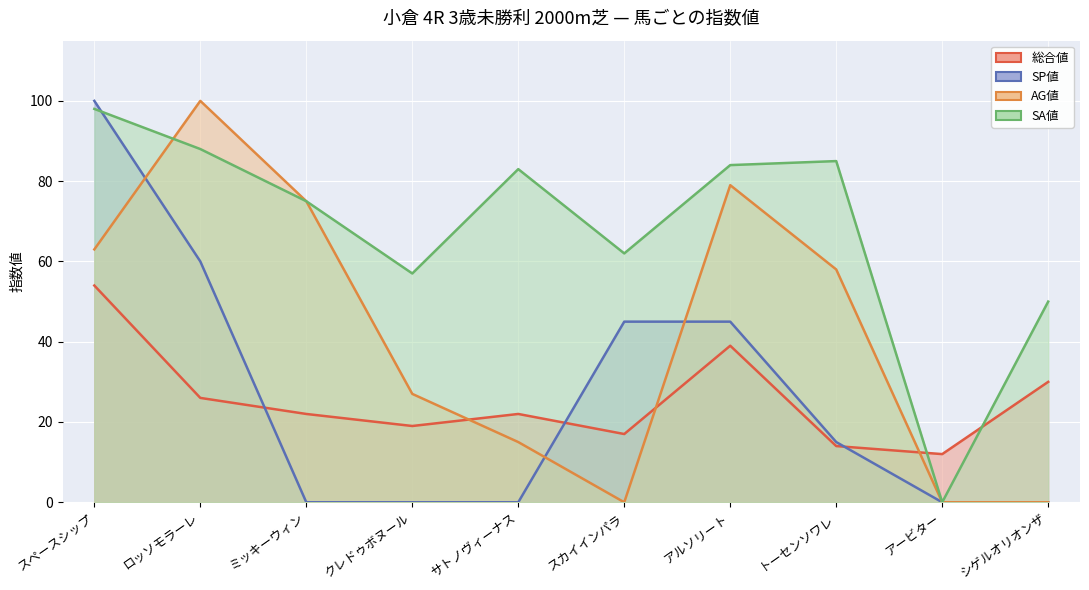

Reading left to right, extract all data points from this chart.

総合値: 54	26	22	19	22	17	39	14	12	30
SP値: 100	60	0	0	0	45	45	15	0	0
AG値: 63	100	75	27	15	0	79	58	0	0
SA値: 98	88	75	57	83	62	84	85	0	50